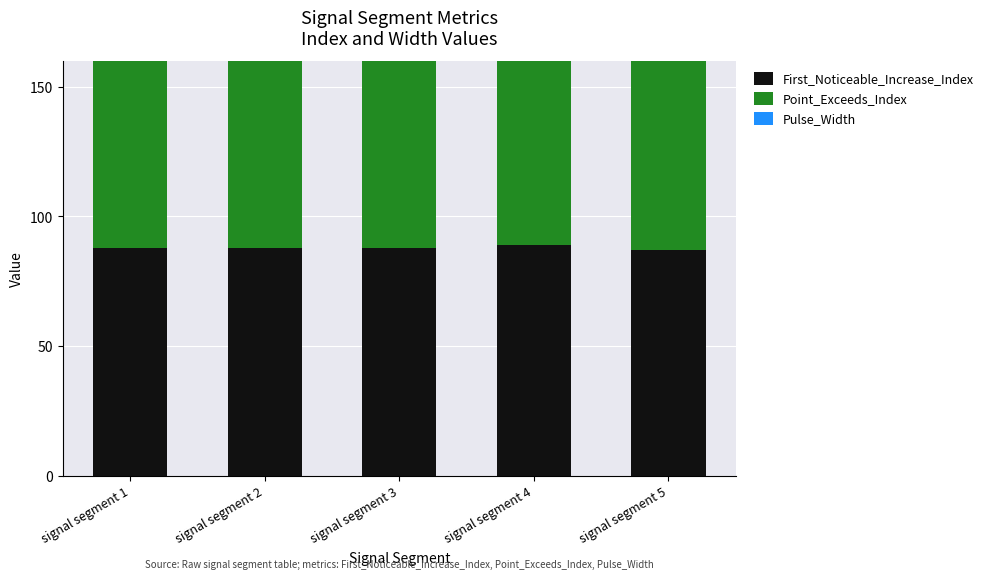

Are the bars horizontal?

No